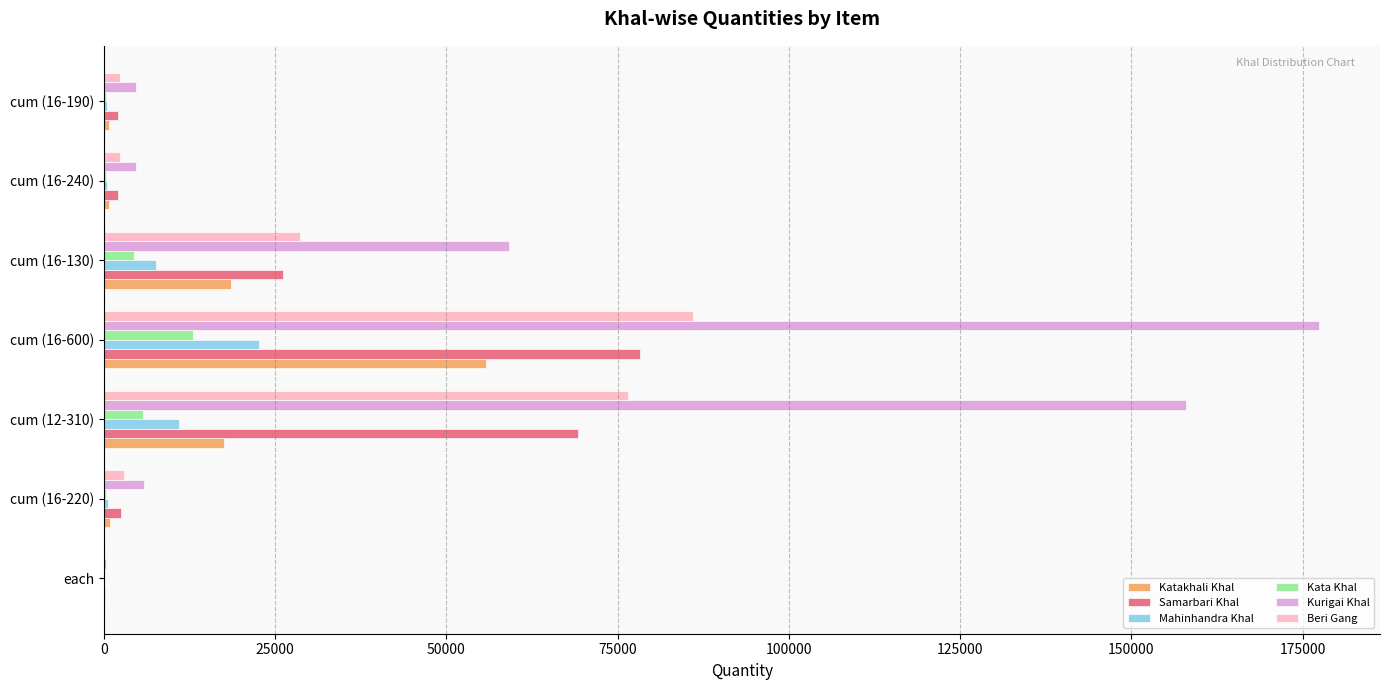

What is the total value across all series at cum (12-310)?

337771.9